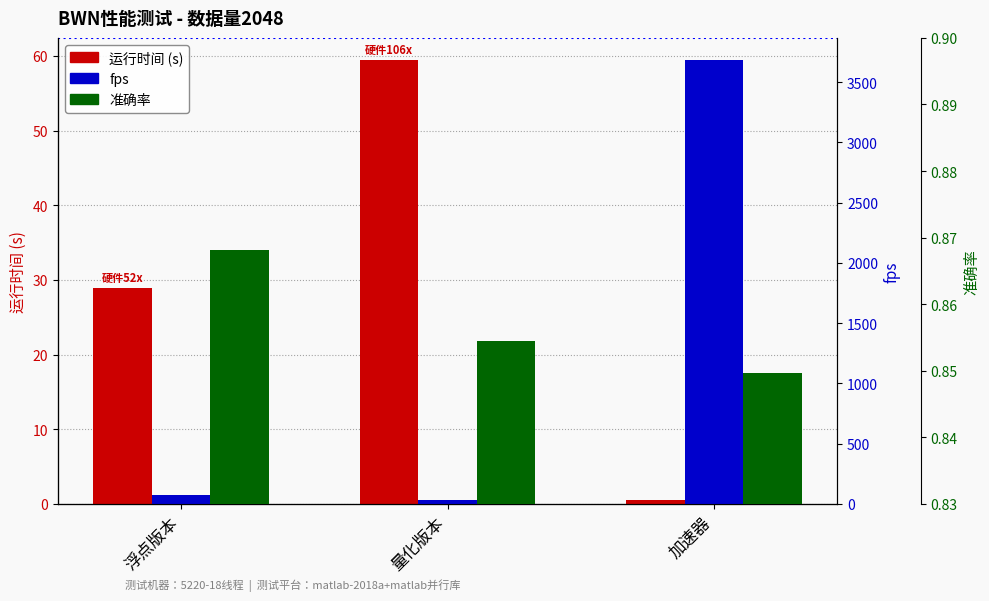

Count the number of data series in this chart.

3